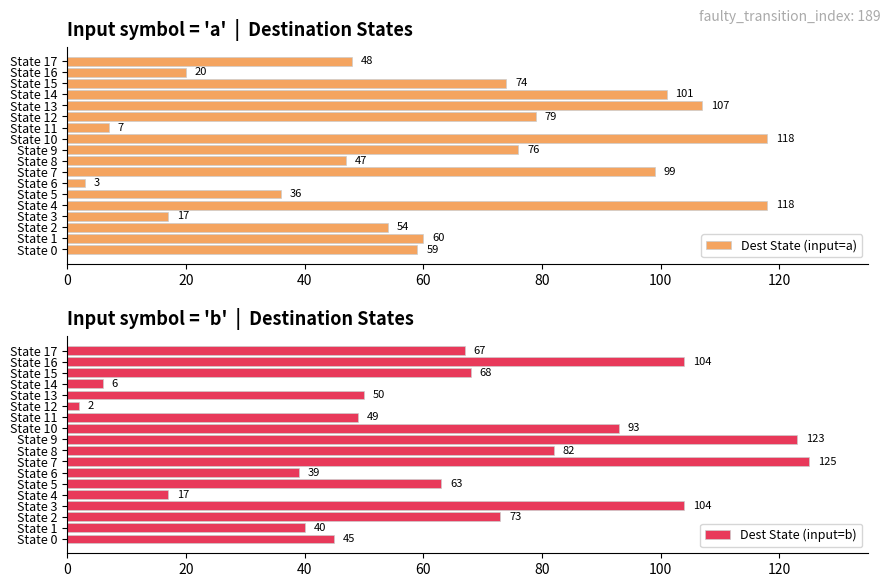

Read the Dest State (input=a) value at State 7, to the nearest 10.

100